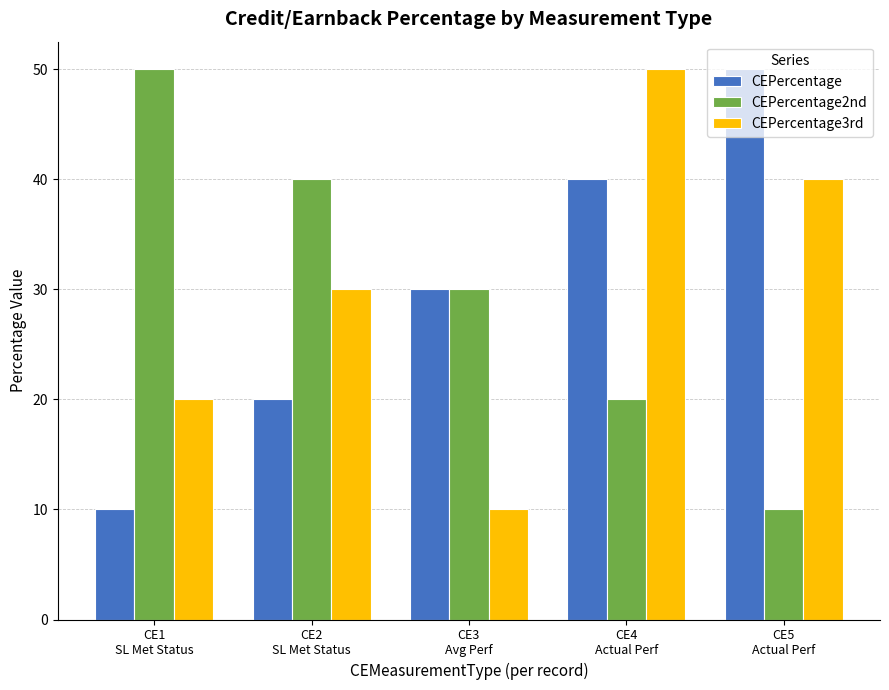

Where is CEPercentage2nd nearest to the value 30?

CE3
Avg Perf